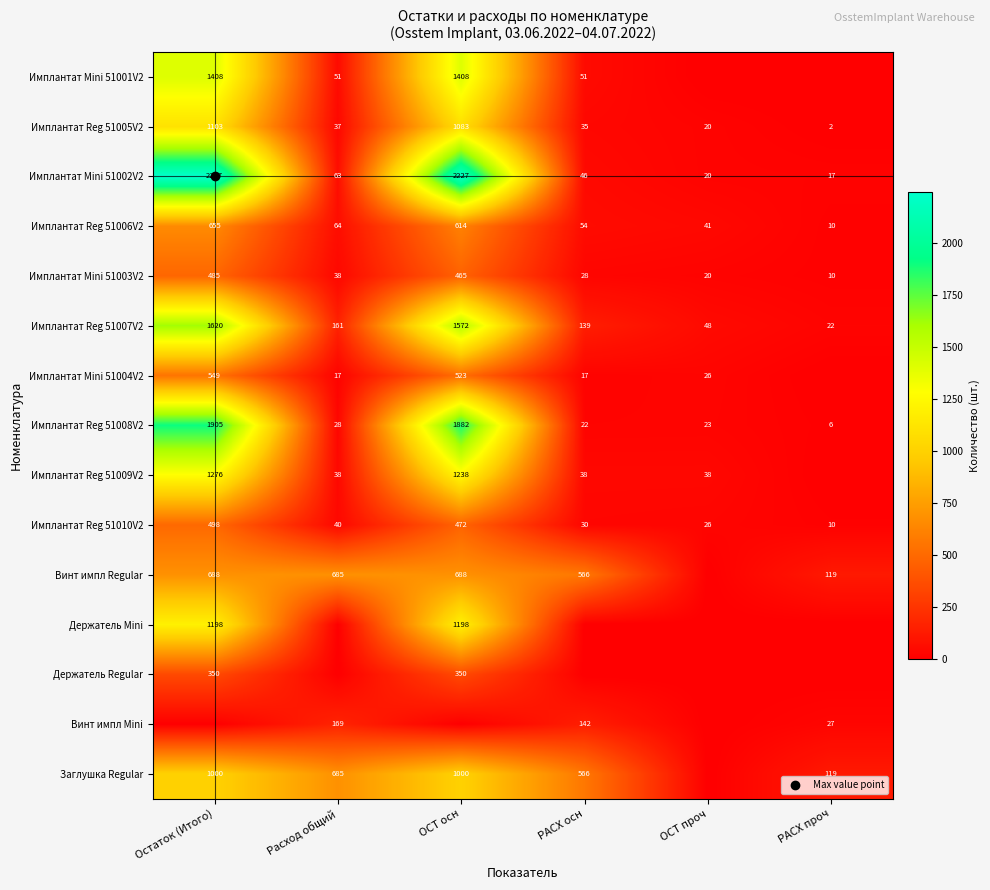

Count the number of categories in the chart.

6